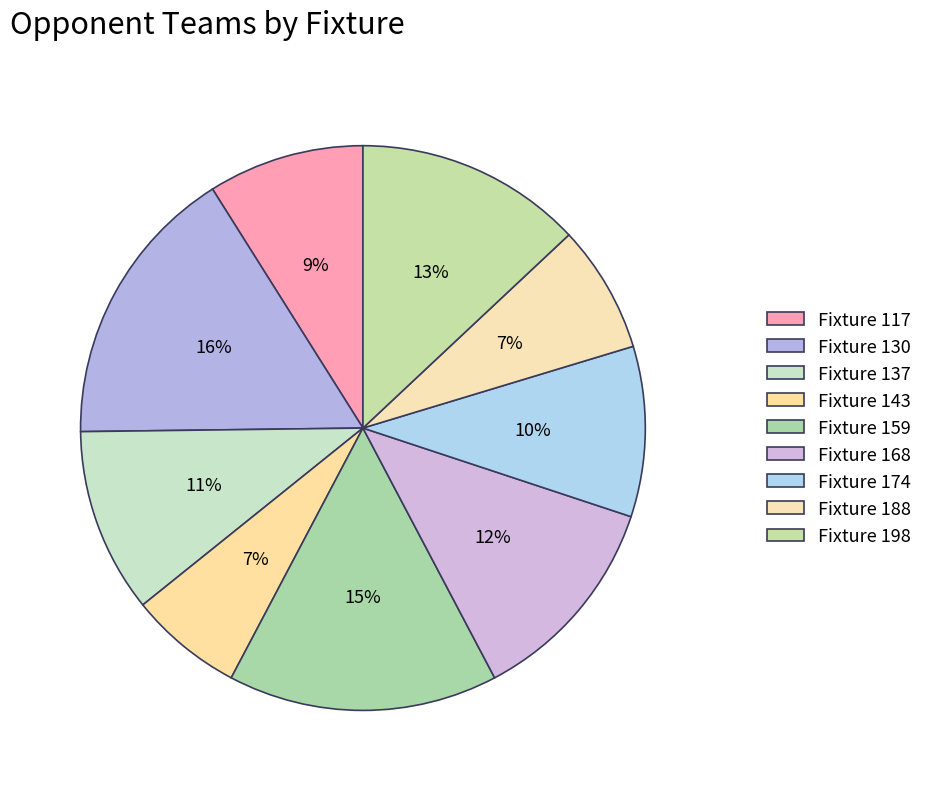

The Fixture 168 slice represents 12% of the pie. True or false?

True